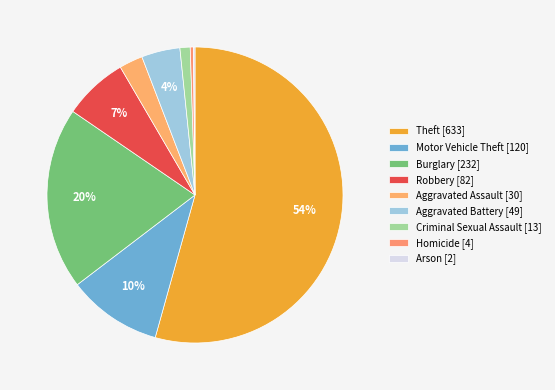

Is there any slice that represents more than half of the pie?

Yes